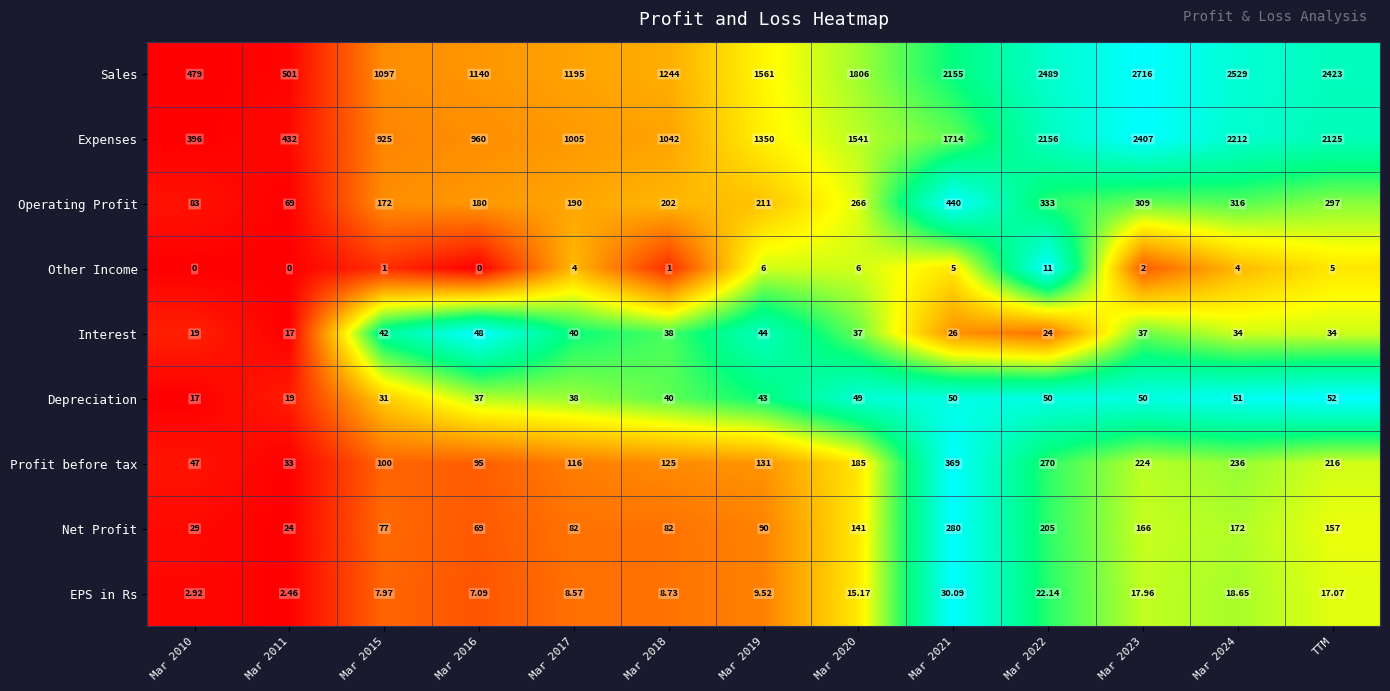

Is the value of Interest at TTM greater than the value of EPS in Rs at Mar 2010?

Yes